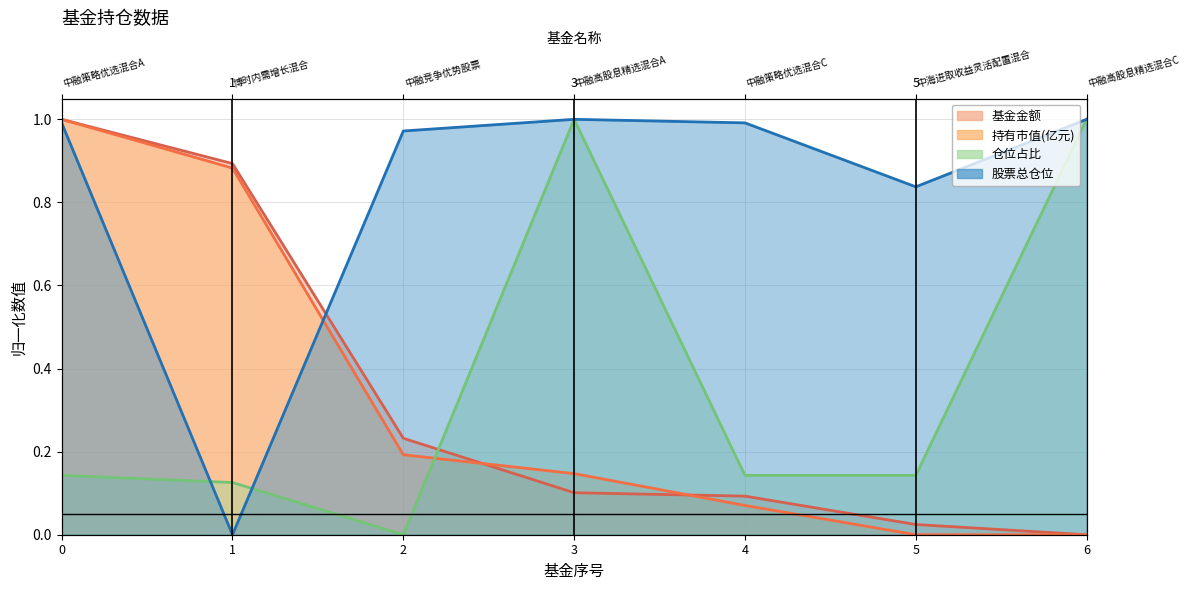

After their last crossing, which series has the higher values: 仓位占比 or 基金金额?

仓位占比